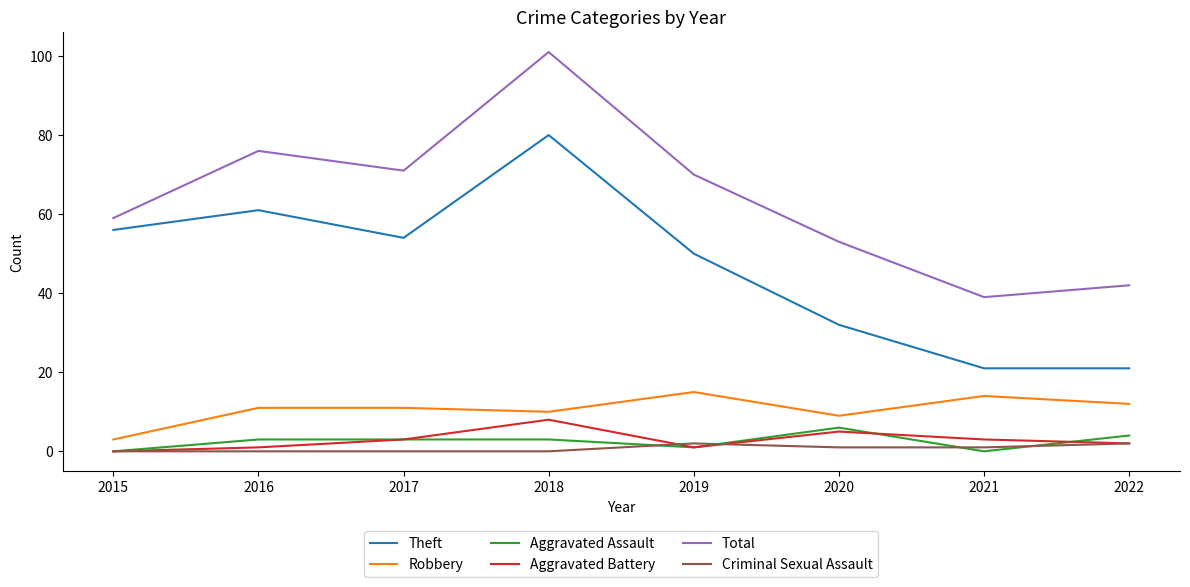

How many lines are shown in the chart?

6